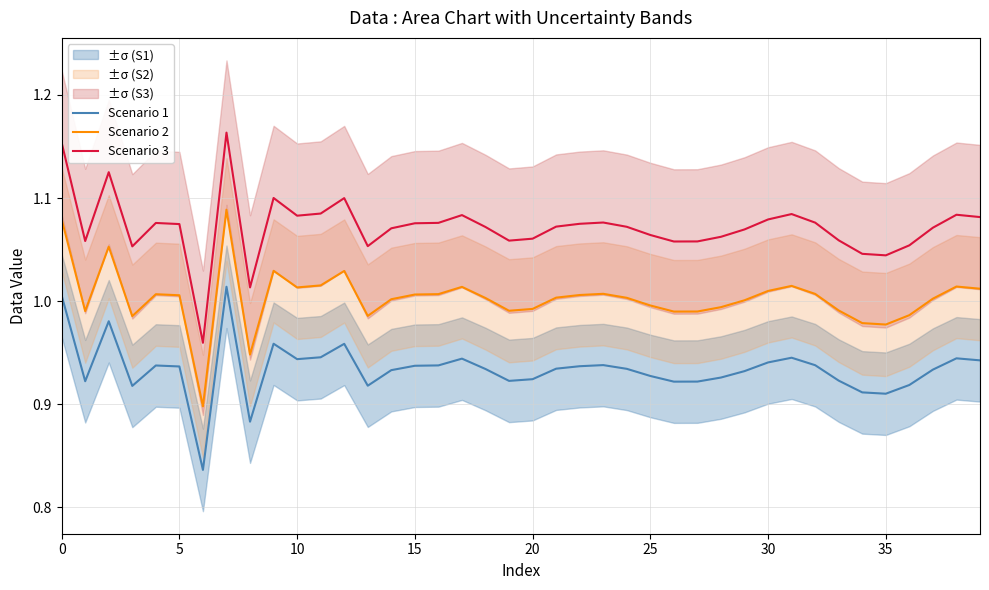

What is the sum of all Scenario 2 values?

40.1